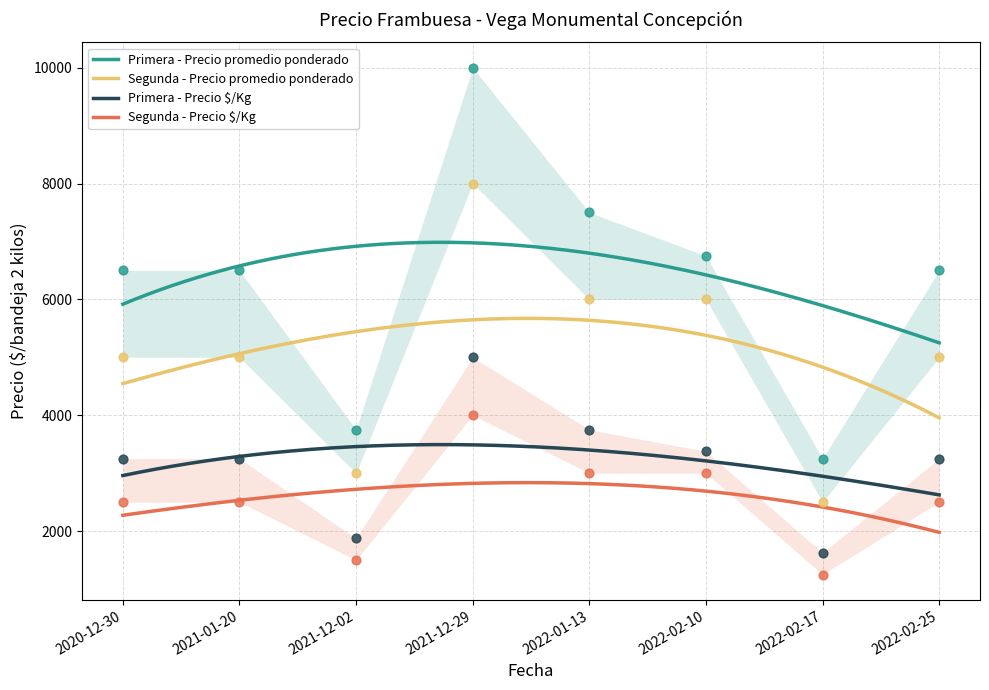

Which series contains the lowest Y value?

Segunda - Precio $/Kg